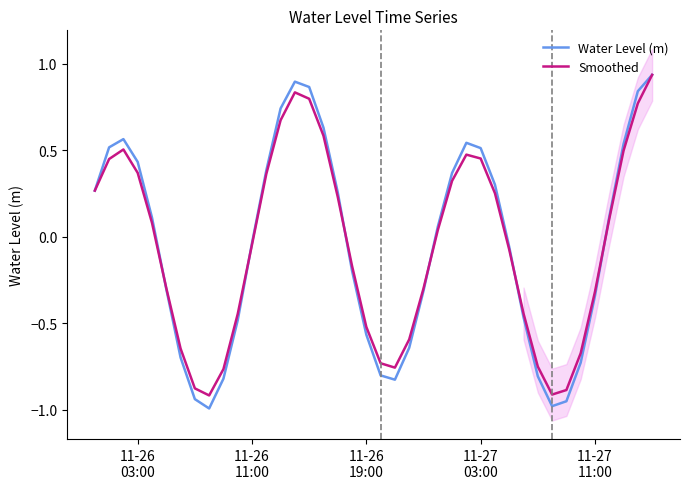

What is the difference between the maximum and minimum values in the Smoothed series?

1.9